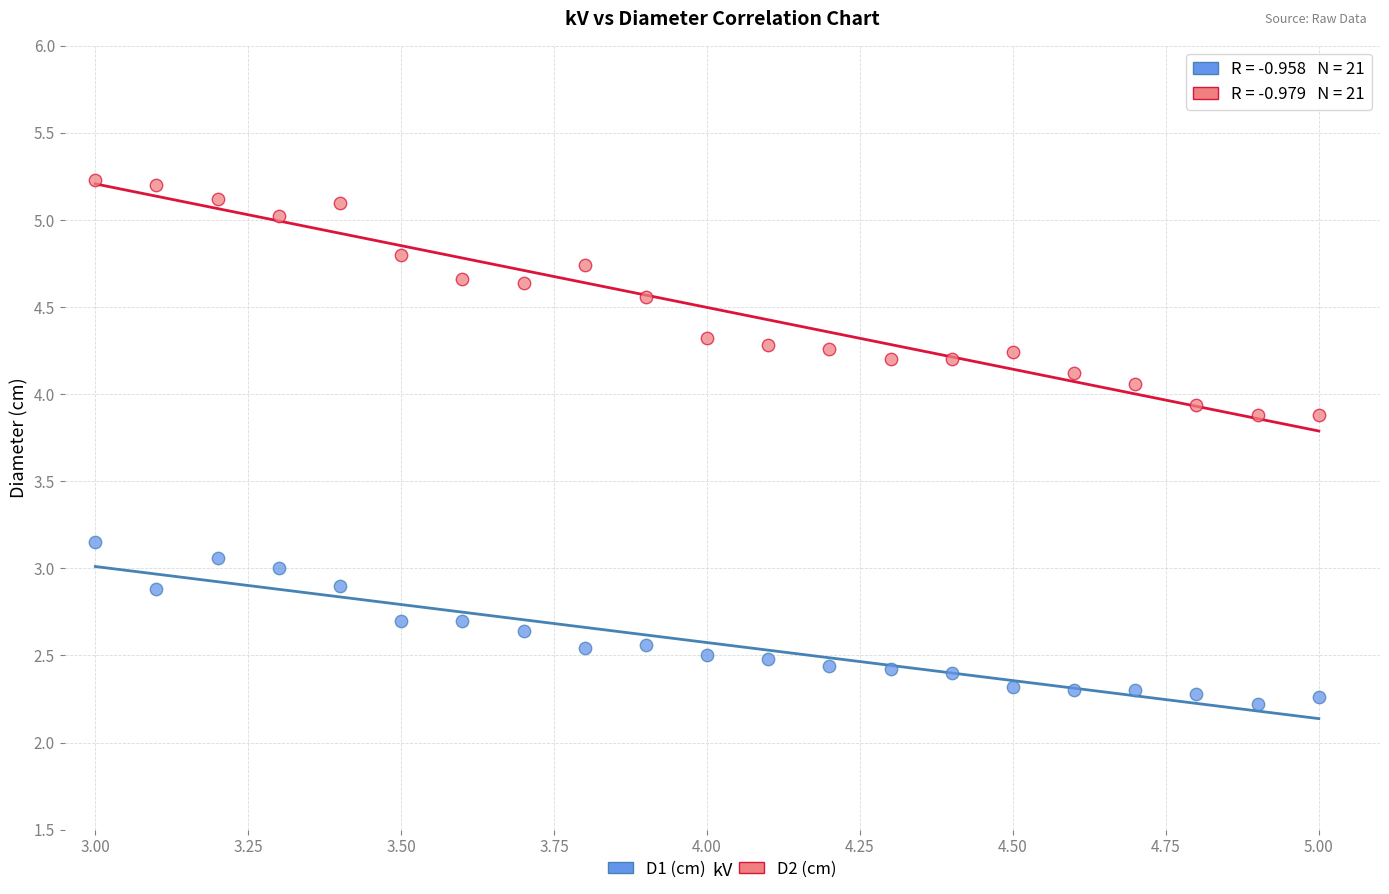

Which series contains the lowest Y value?

D1 (cm)